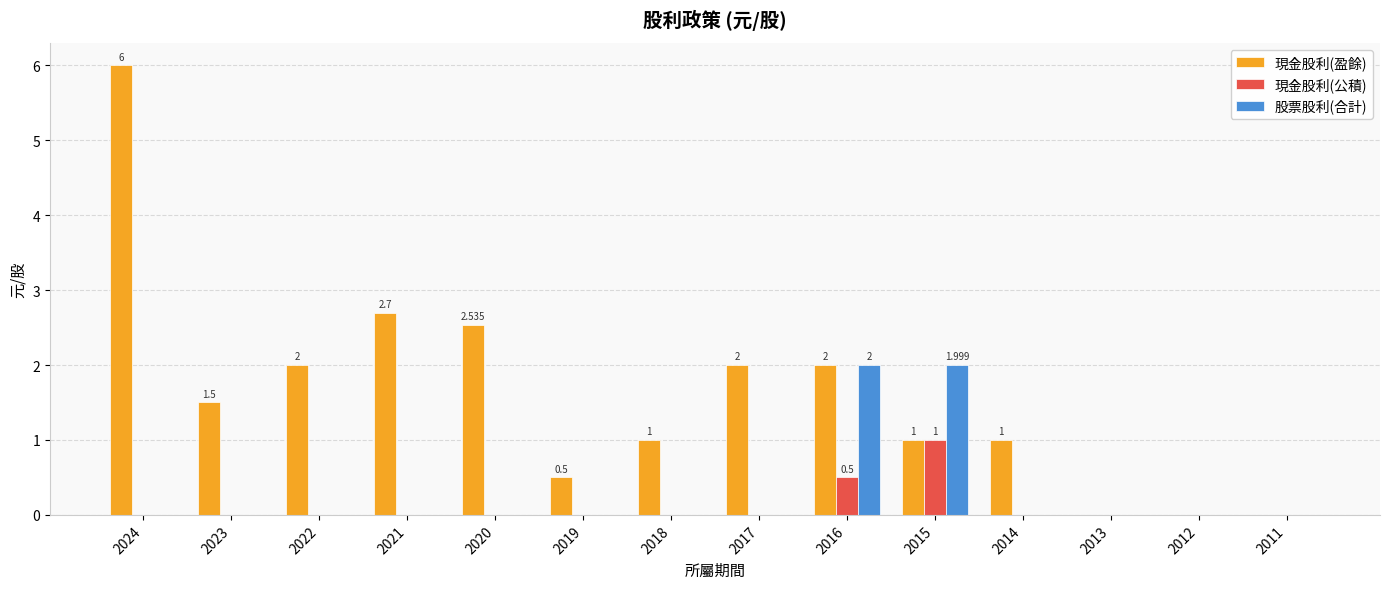

How many distinct data groups are displayed?

3